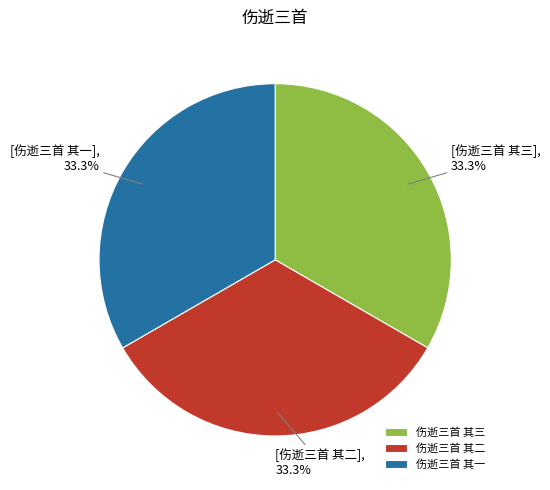

To the nearest percent, what percentage of the pie is 伤逝三首 其一?

33%